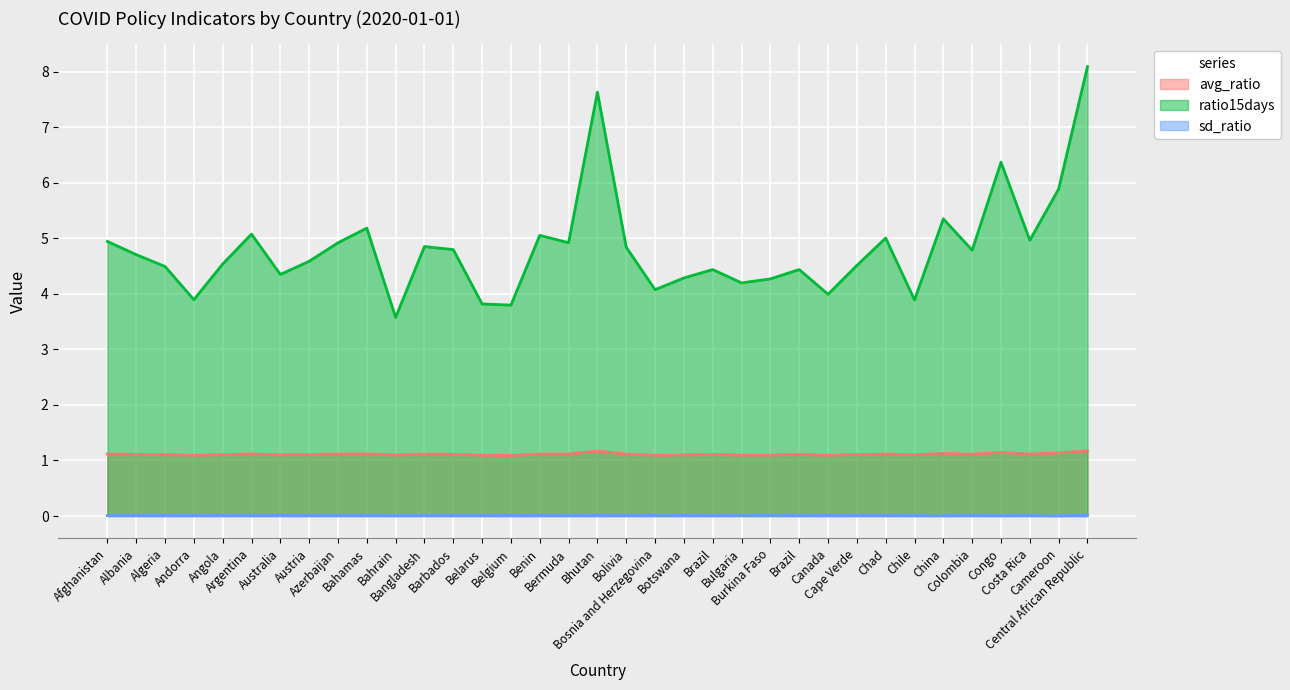

What is the spread (max minus min) of values at Chad?

5.0